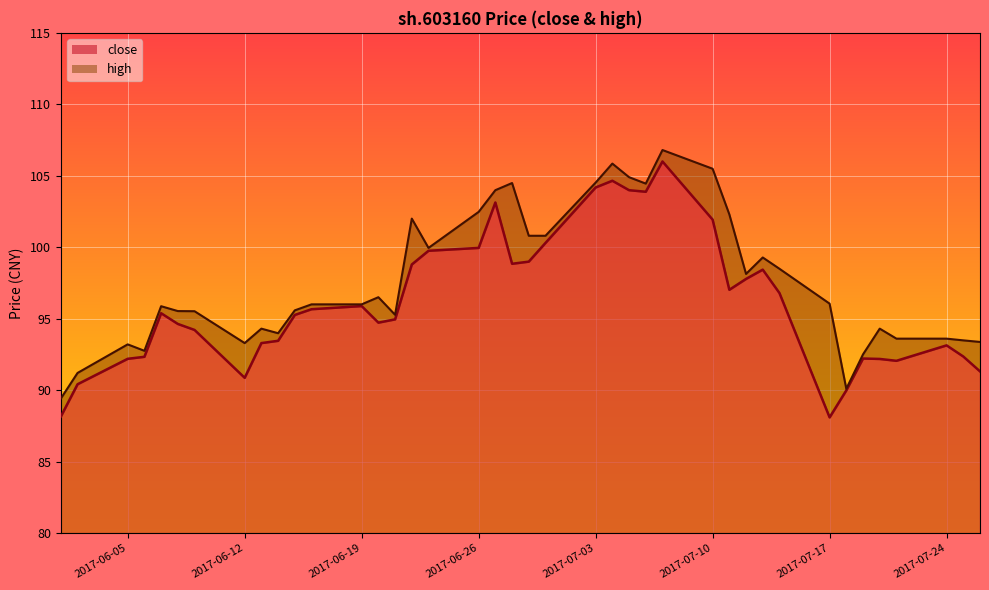

The high series shows 165.0 at 2017-06-20. True or false?

False